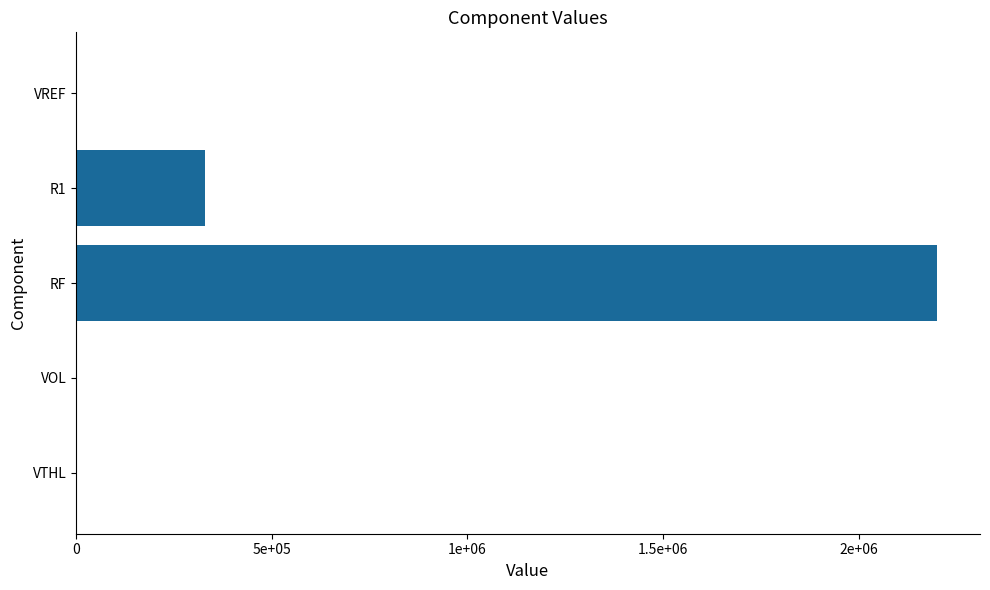

What is the difference between the second highest and minimum values?

330000.0